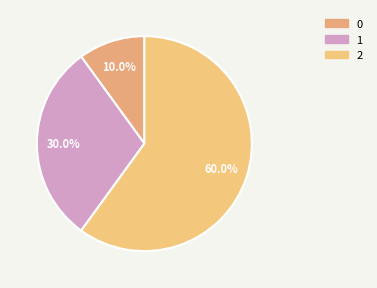

Which has a higher value, 2 or 0?

2